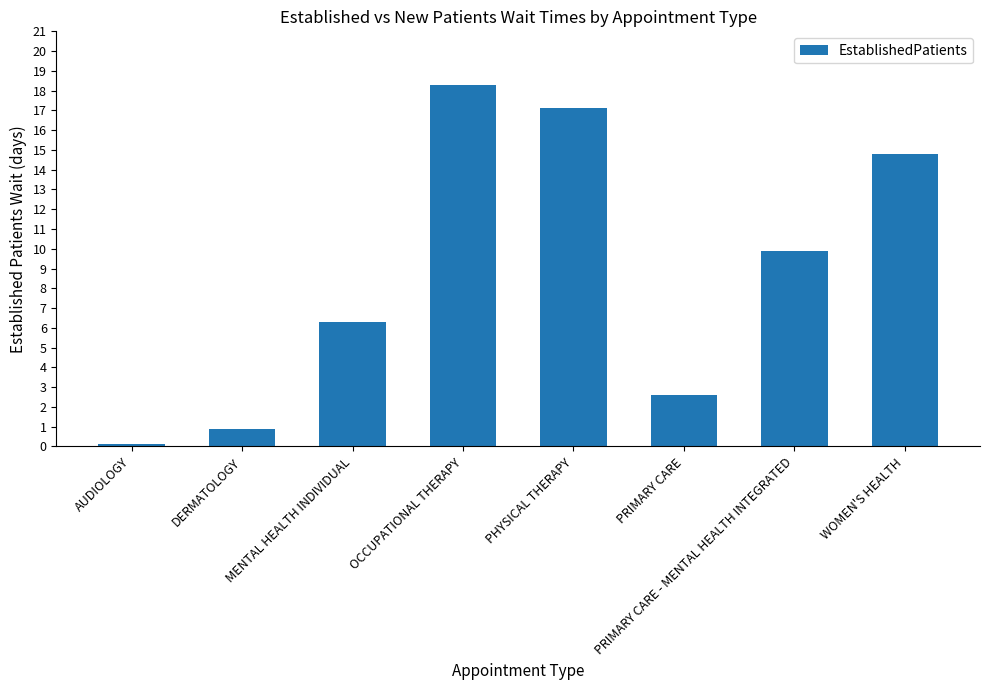

How many data points does each series have?

8